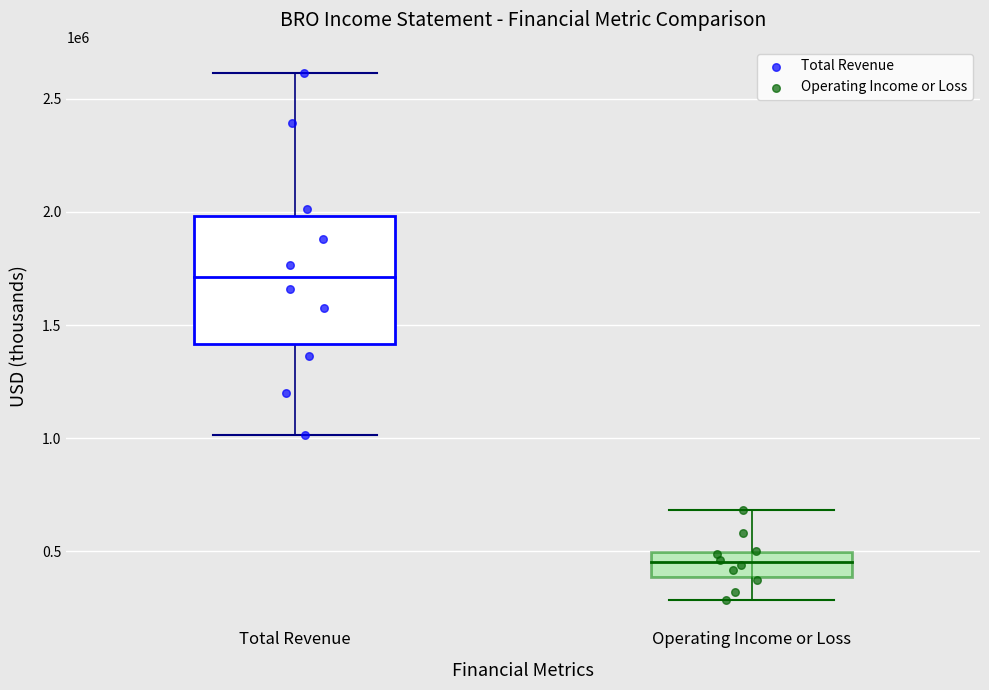

Which series reaches the maximum Y coordinate?

Total Revenue